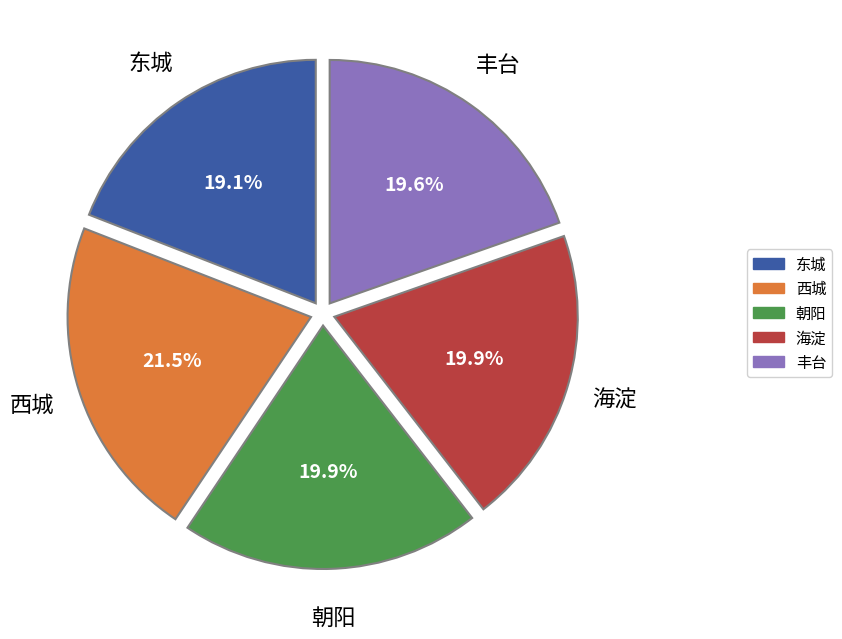

Does any single category account for the majority?

No